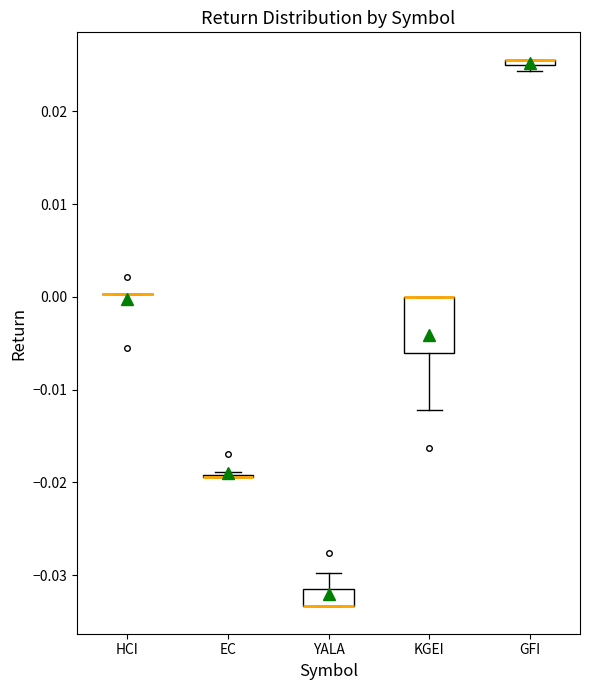

Which box is the tallest, from its lower edge to its upper edge?

KGEI